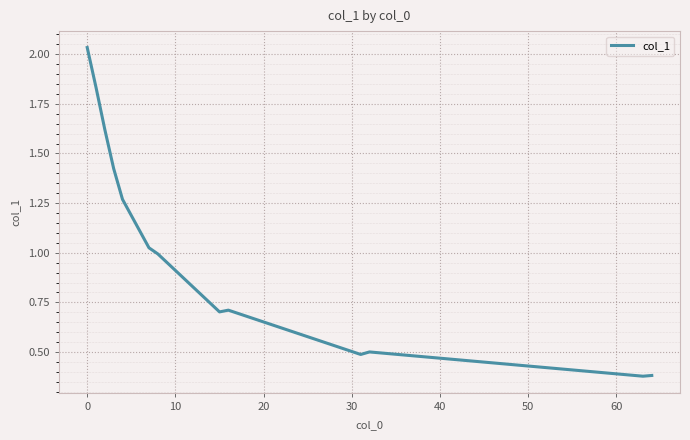

What is the difference between the maximum and minimum values?

1.7